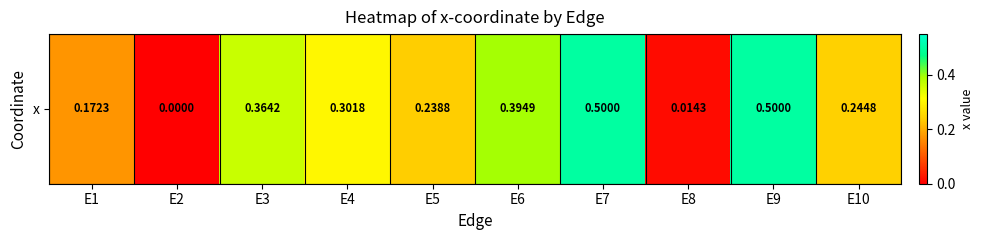

Reading left to right, list all the values displayed in this chart.

0.2	0.0	0.4	0.3	0.2	0.4	0.5	0.0	0.5	0.2